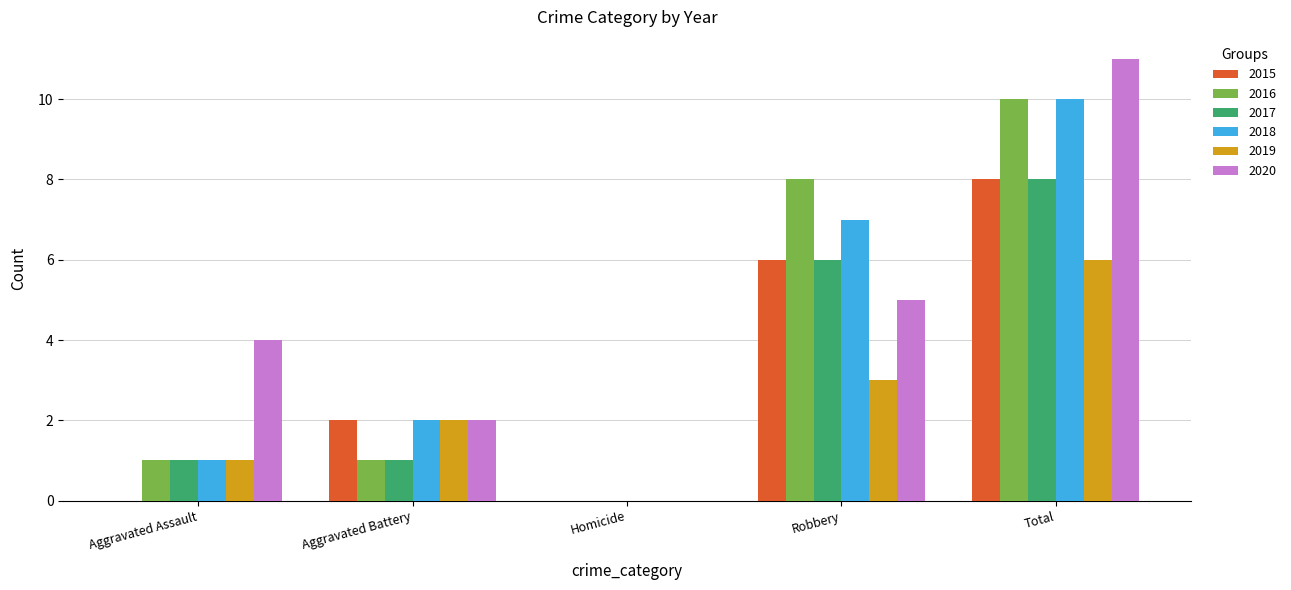

At which category does the chart reach its peak across all series?

Total